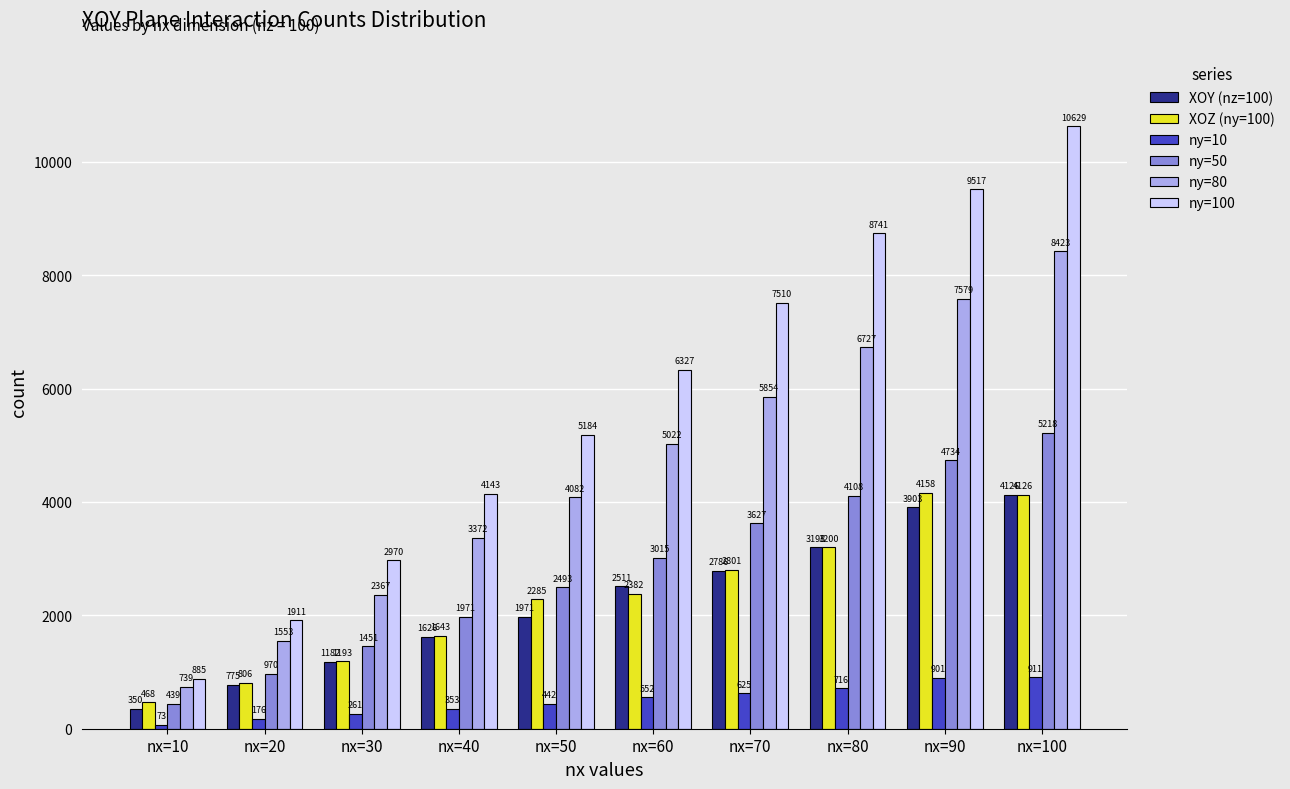

At nx=70, list the series in order from smallest to largest.

ny=10, XOY (nz=100), XOZ (ny=100), ny=50, ny=80, ny=100